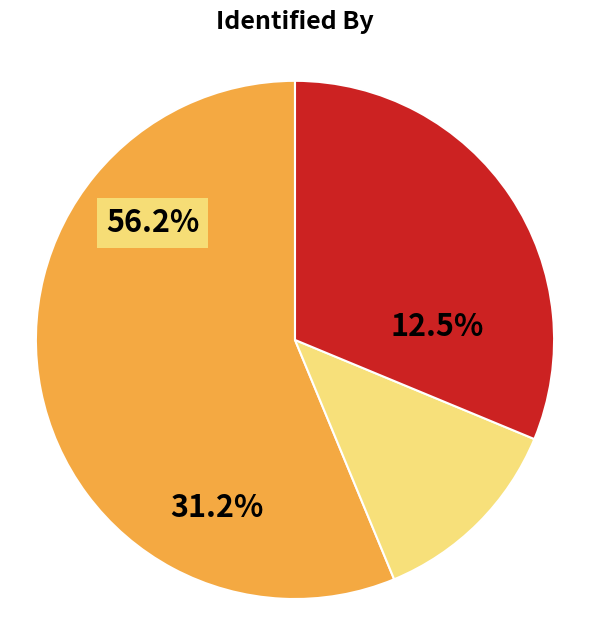

Is Daniel White the majority of the pie?

Yes